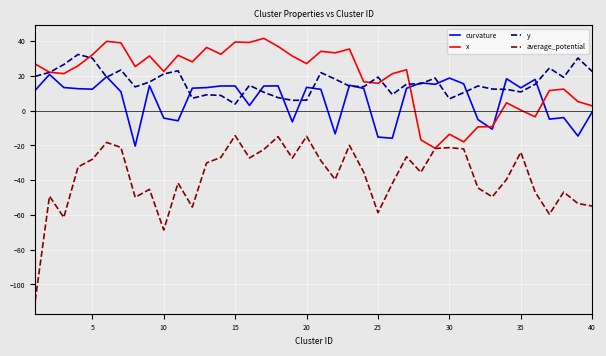

Rank the series by their maximum value, from lowest to highest.

average_potential, curvature, y, x